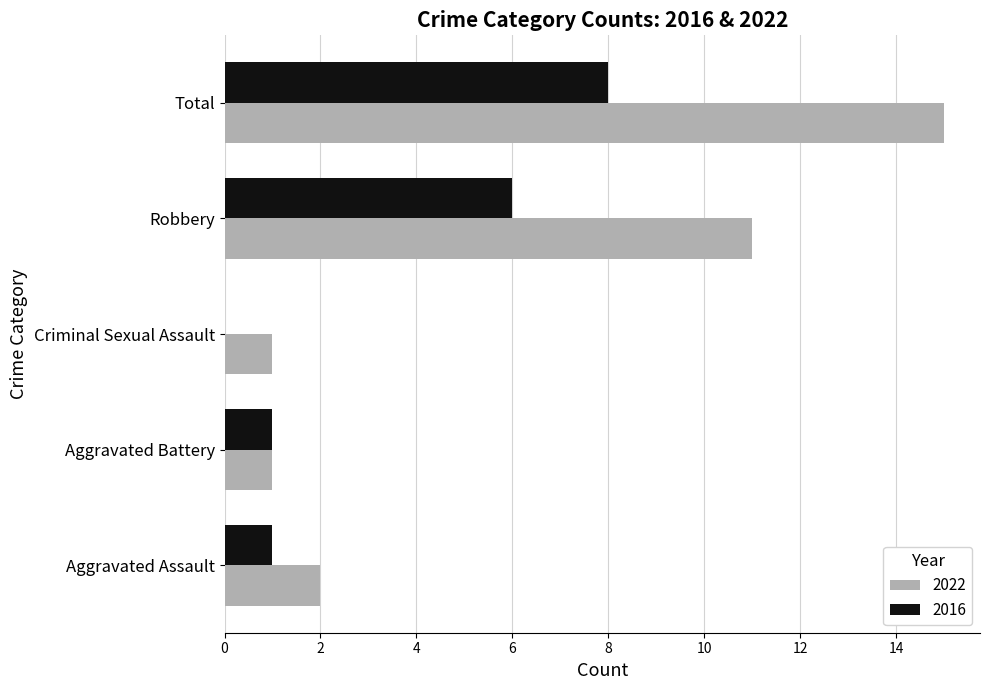

Is it true that 2016 equals 0 at Aggravated Battery?

False